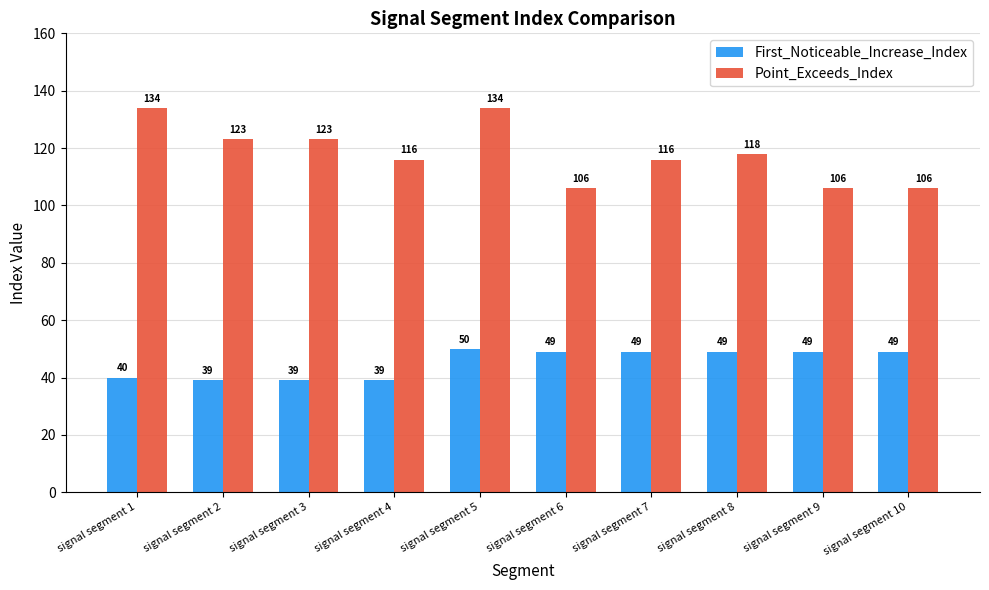

Reading left to right, transcribe all the data shown in this chart.

First_Noticeable_Increase_Index: signal segment 1=40	signal segment 2=39	signal segment 3=39	signal segment 4=39	signal segment 5=50	signal segment 6=49	signal segment 7=49	signal segment 8=49	signal segment 9=49	signal segment 10=49
Point_Exceeds_Index: signal segment 1=134	signal segment 2=123	signal segment 3=123	signal segment 4=116	signal segment 5=134	signal segment 6=106	signal segment 7=116	signal segment 8=118	signal segment 9=106	signal segment 10=106